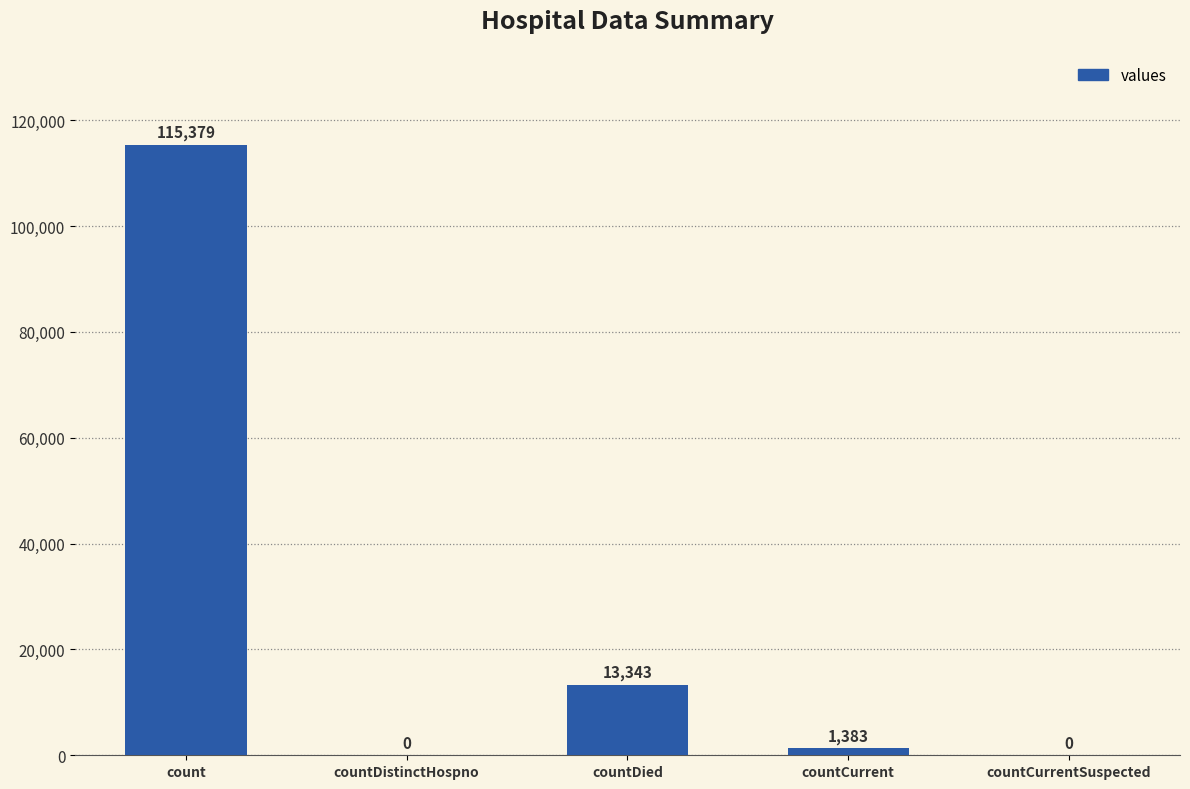

What is the change in value from countDistinctHospno to countDied?

+13343